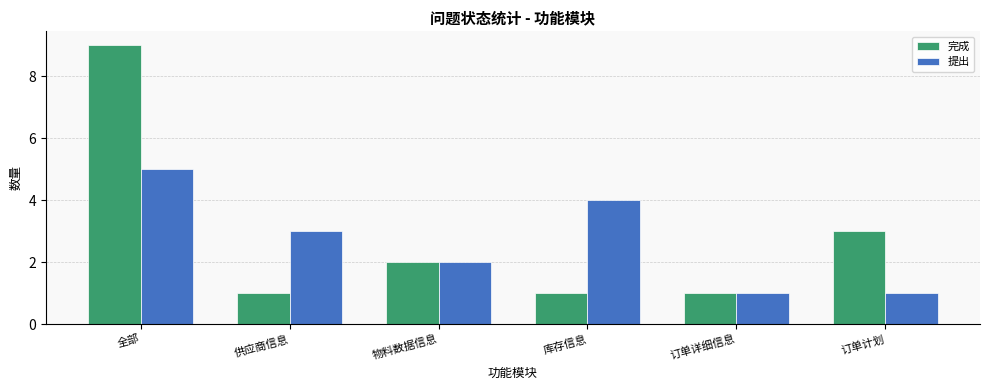

At which category is the sum across all series the highest?

全部